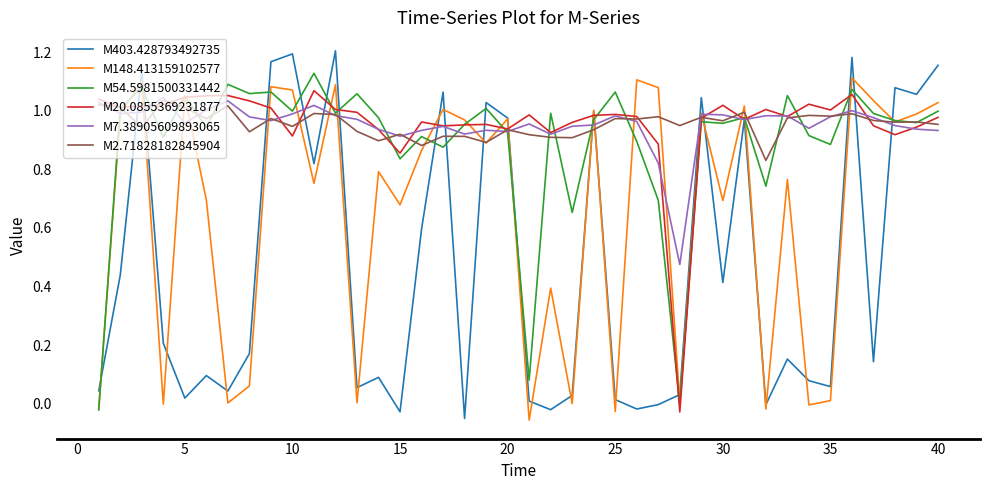

Which series has the largest range (max minus min)?

M403.428793492735